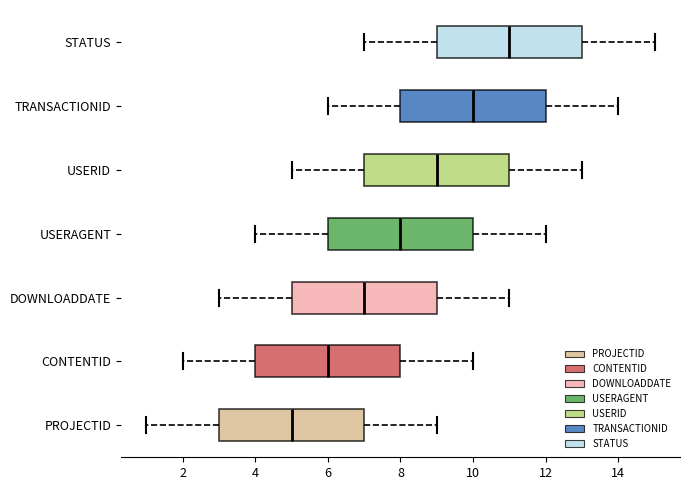

Reading bottom to top, read every box against the x-axis: the position of its median line, the range the box covers, and the ends of its whiskers. The values are not printed on the chart, so give them approximately, as read against the axis.

PROJECTID: median 5, box 3 to 7, whiskers 1 to 9
CONTENTID: median 6, box 4 to 8, whiskers 2 to 10
DOWNLOADDATE: median 7, box 5 to 9, whiskers 3 to 11
USERAGENT: median 8, box 6 to 10, whiskers 4 to 12
USERID: median 9, box 7 to 11, whiskers 5 to 13
TRANSACTIONID: median 10, box 8 to 12, whiskers 6 to 14
STATUS: median 11, box 9 to 13, whiskers 7 to 15